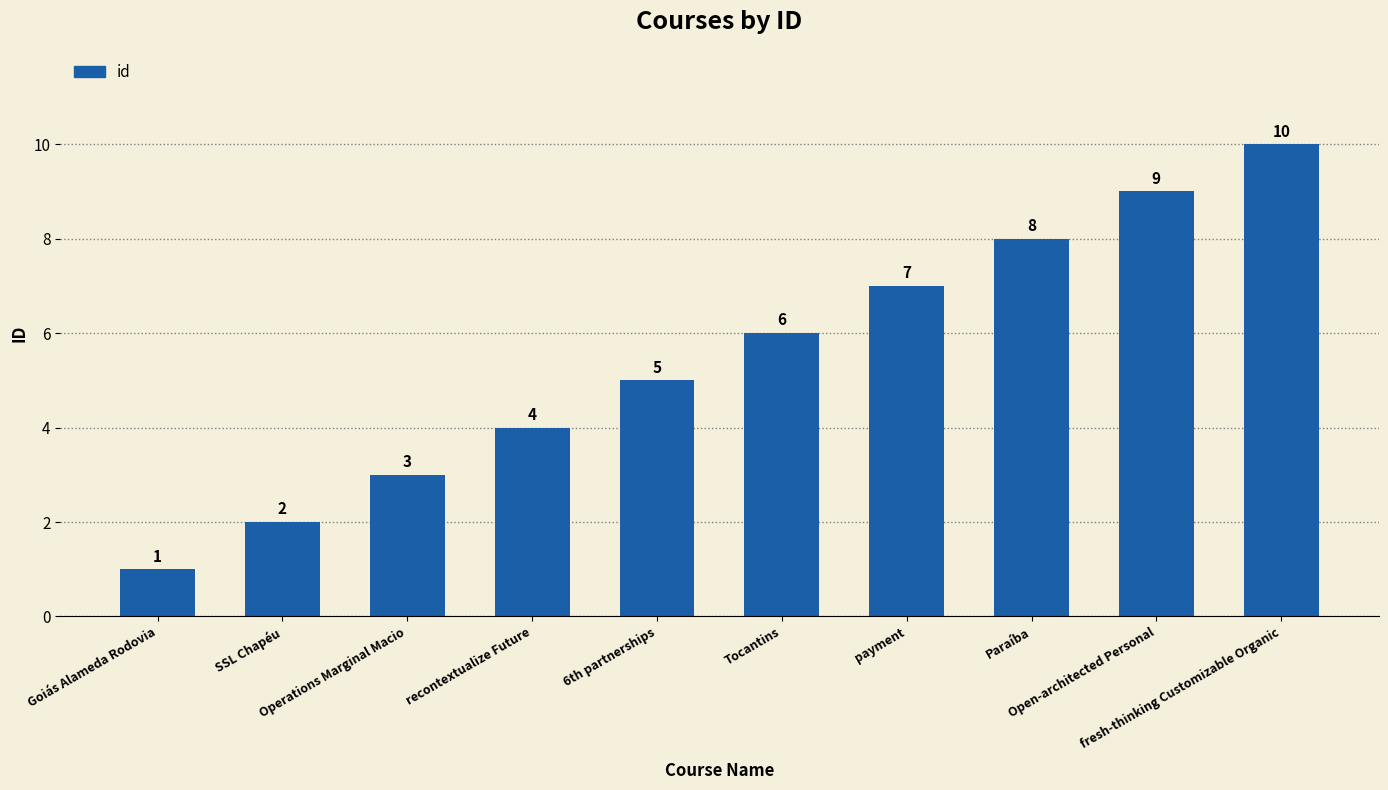

What is the label of the 5th bar from the right?

Tocantins